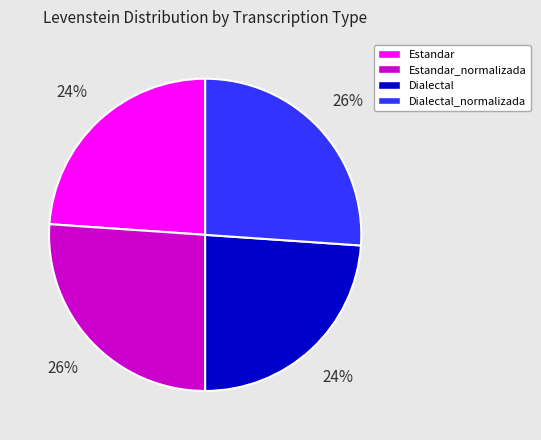

How many segments does this pie chart have?

4